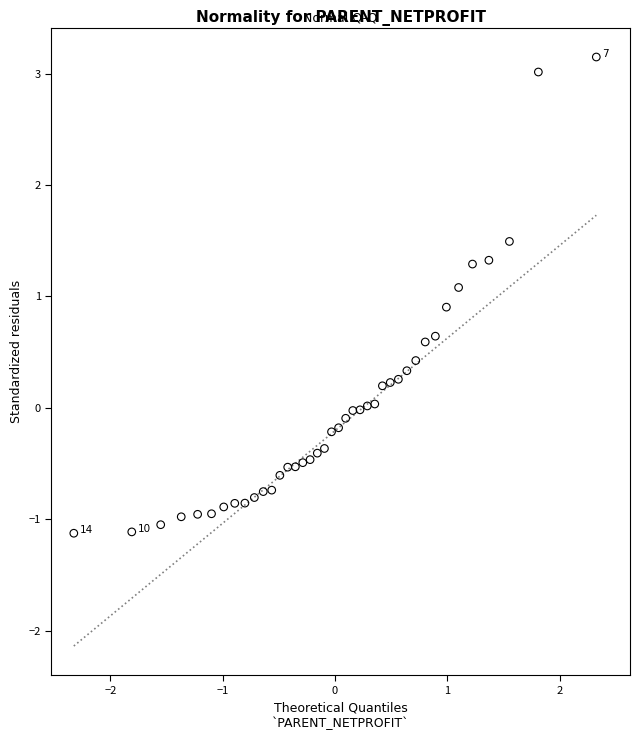

What is the range of X values (max minus min)?

4.7